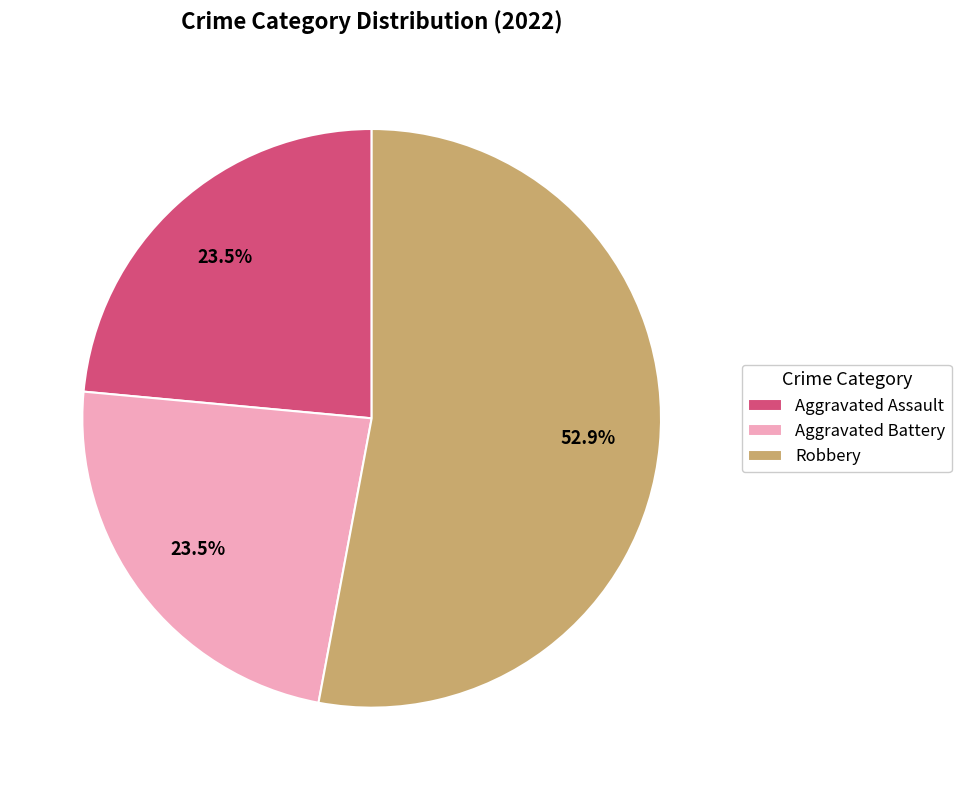

Count the number of slices in the pie.

3